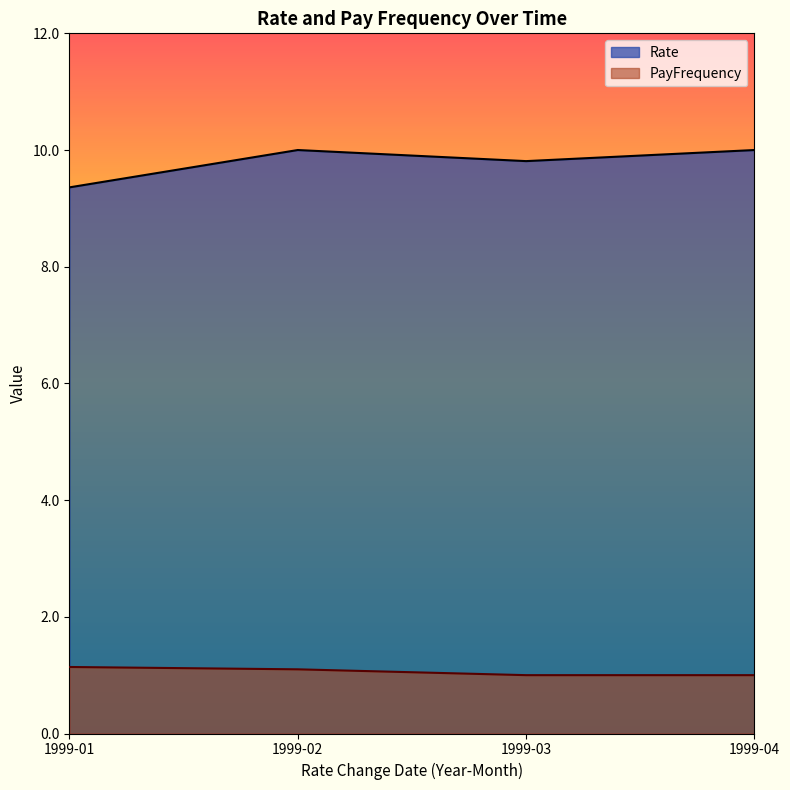

Rank the series by their average value, from highest to lowest.

Rate, PayFrequency